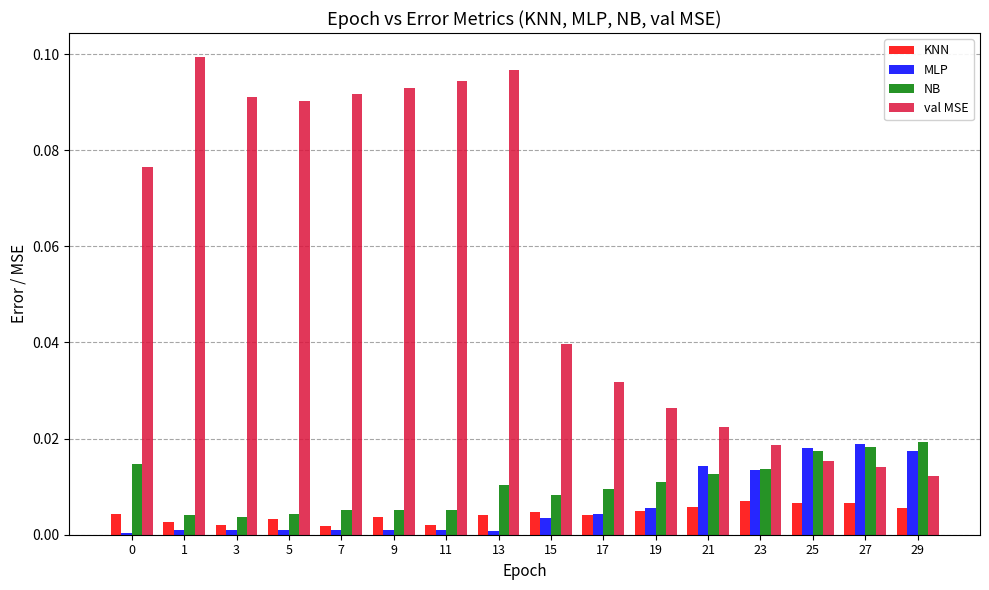

Which series has the widest spread of values?

val MSE